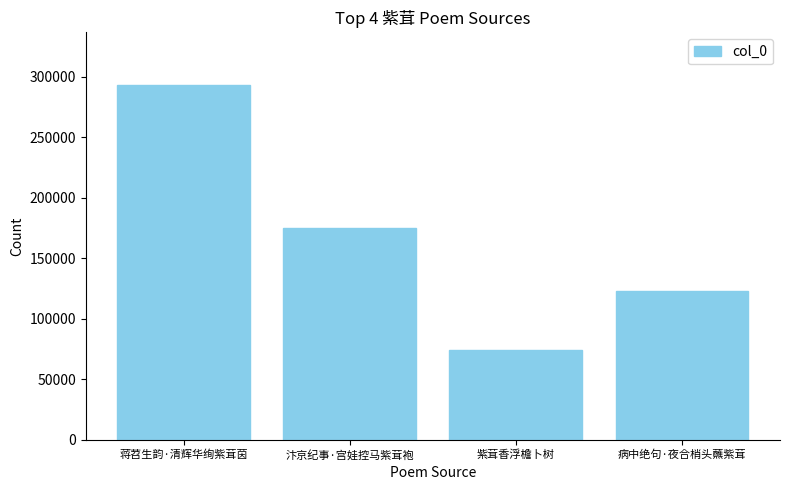

Which category has the highest value across all series?

蒋苕生韵·清辉华绚紫茸茵